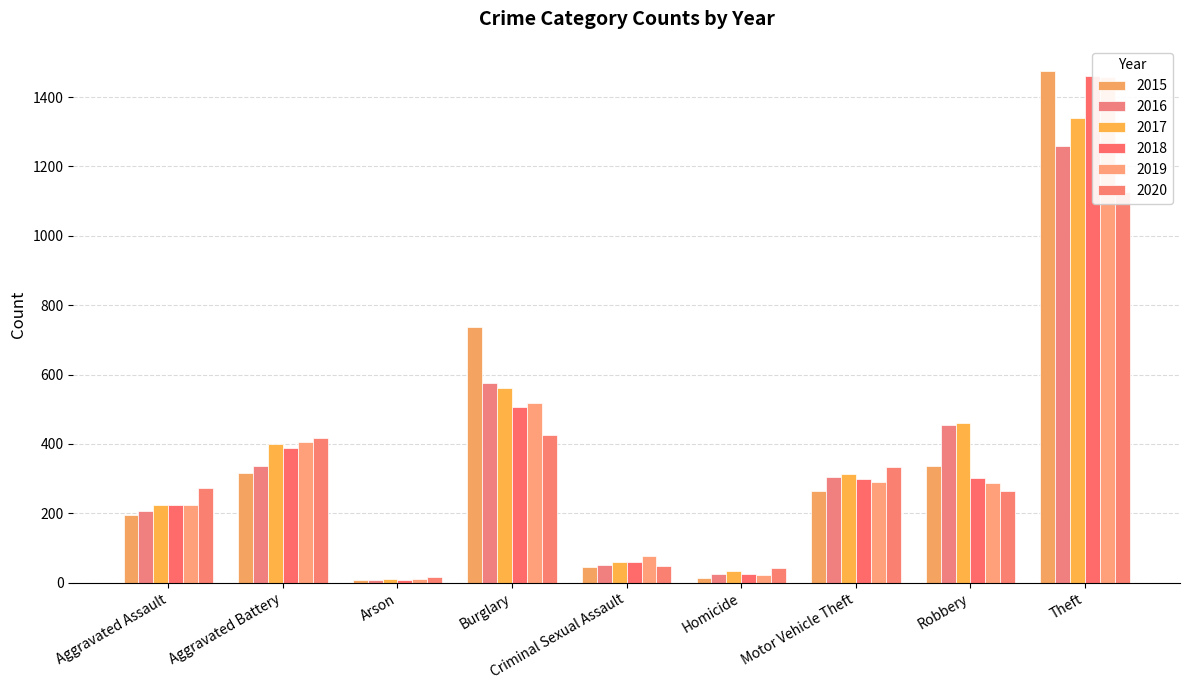

What is the average value of the 2017 series?

378